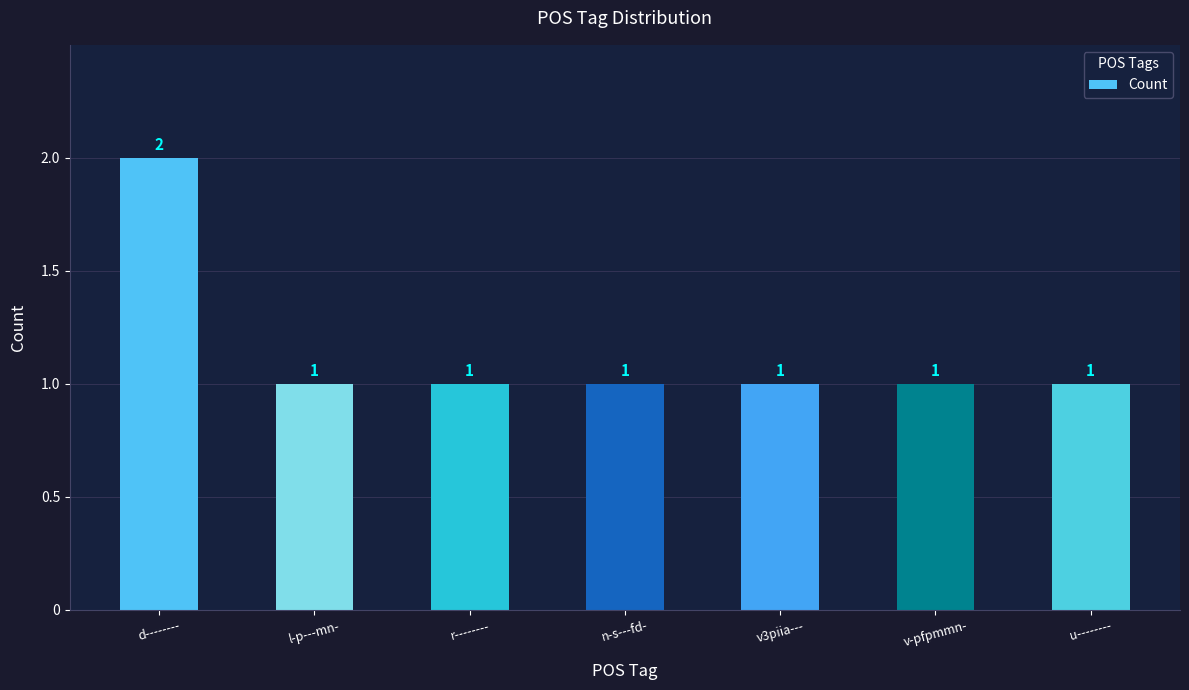

What is the label of the 2nd bar from the right?

v-pfpmmn-